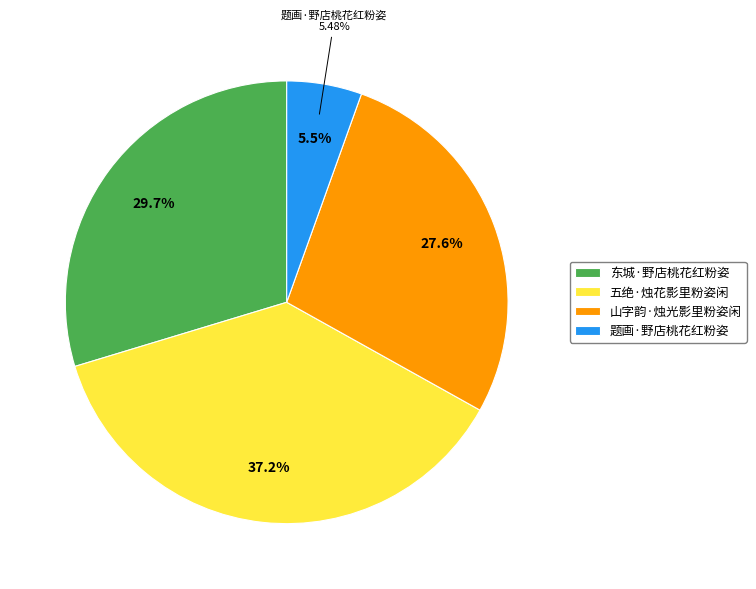

Count the number of slices in the pie.

4